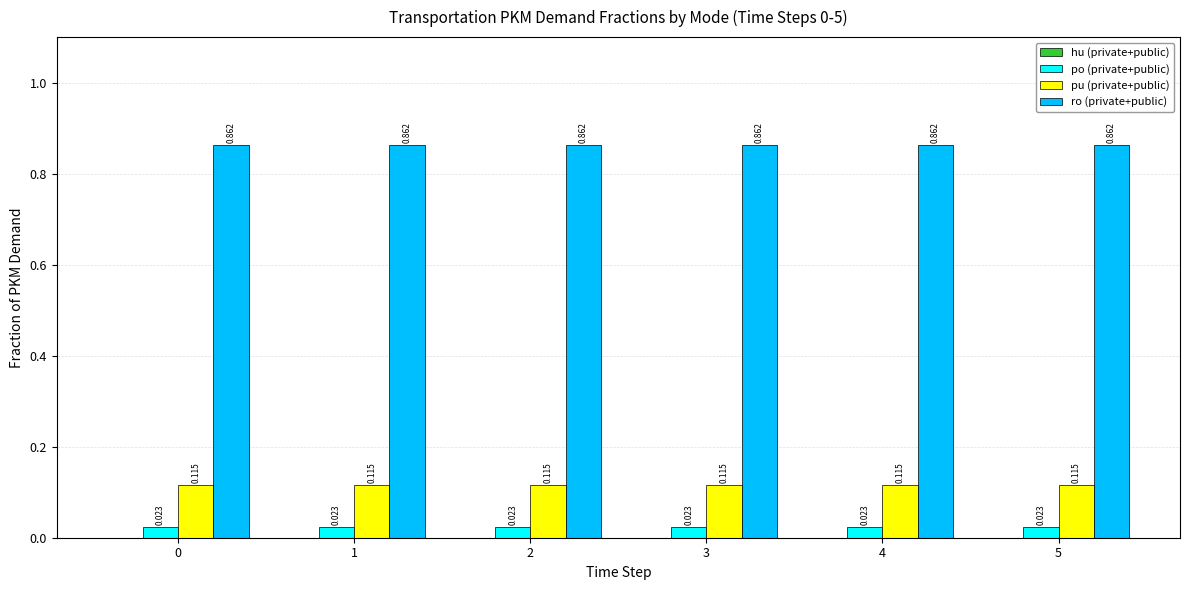

List the series in order of their peak value, highest first.

ro (private+public), pu (private+public), po (private+public)